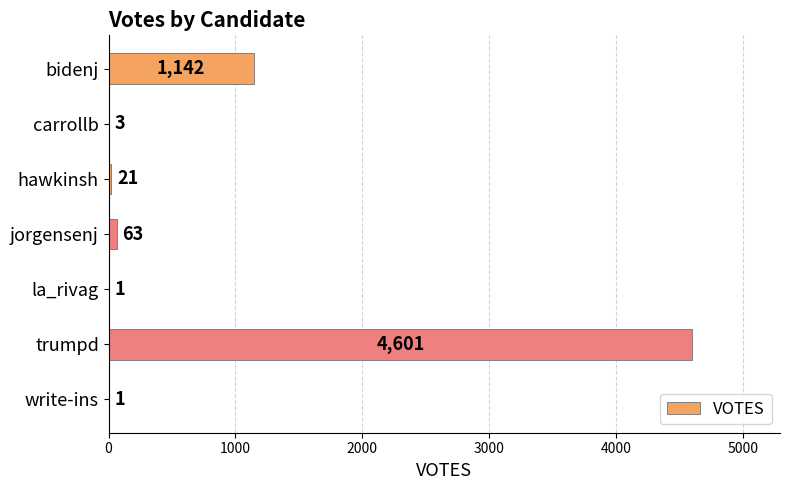

What value does the data have at jorgensenj?

63